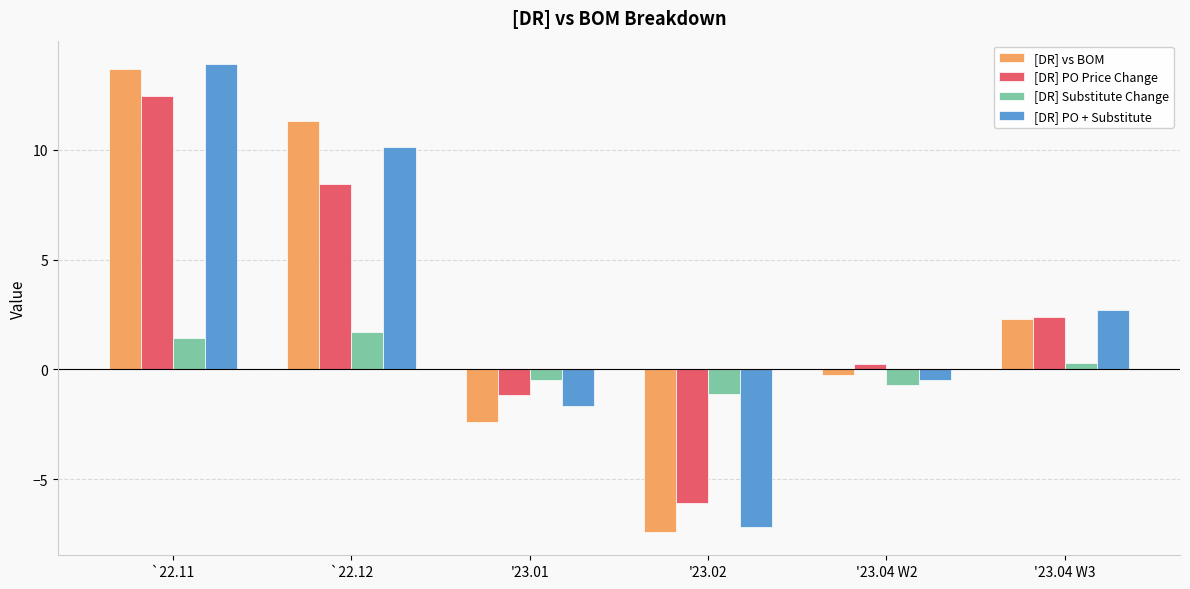

Where is [DR] Substitute Change nearest to the value 0?

'23.04 W3